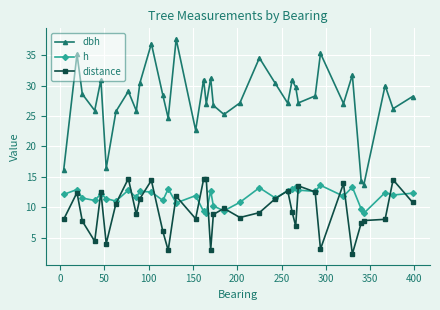

True or false: h and dbh intersect in this chart.

False